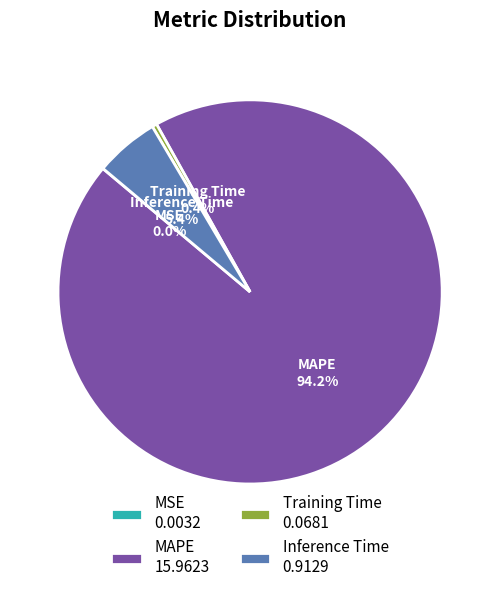

What is the largest slice in the pie chart?

MAPE